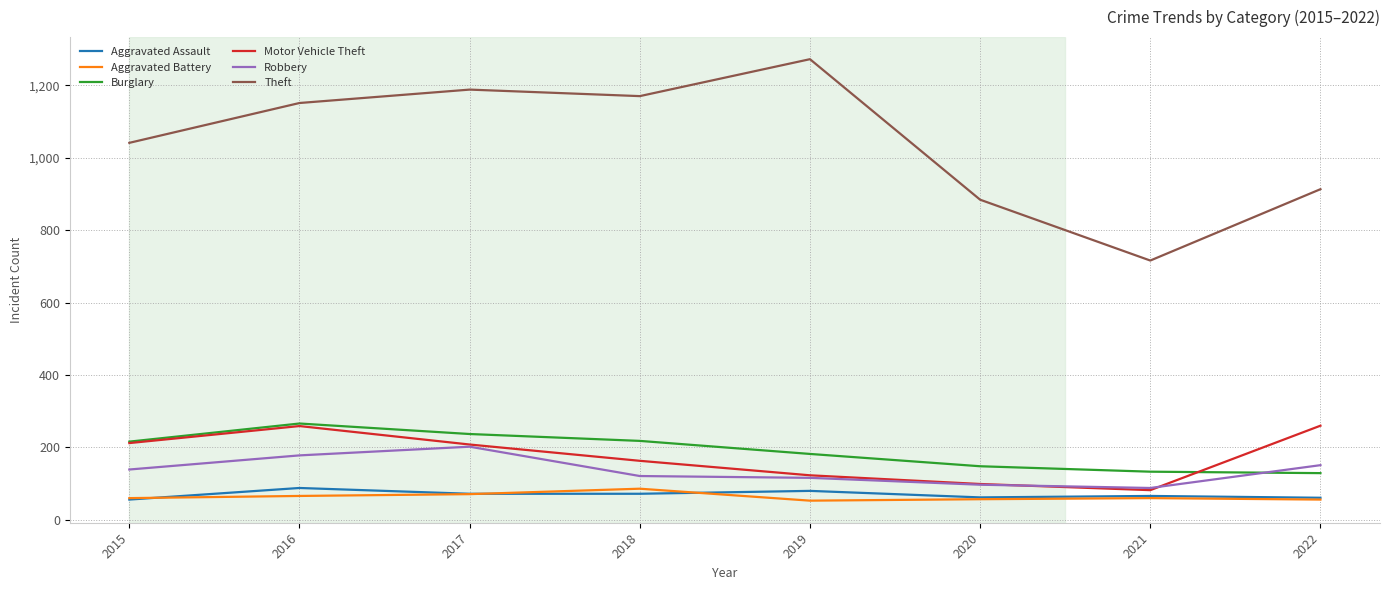

True or false: Robbery and Aggravated Battery cross at least once.

False